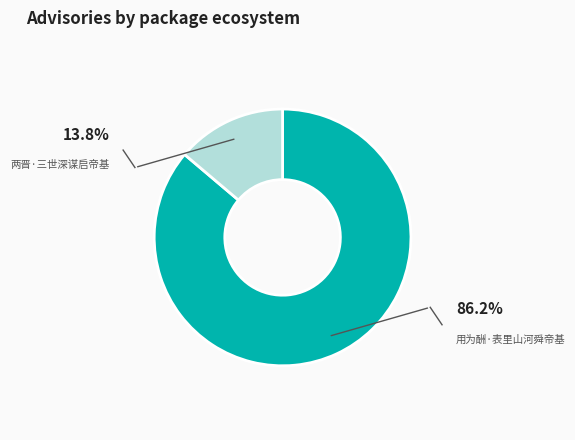

To the nearest percent, what is the combined percentage of 用为酬·表里山河舜帝基 and 两晋·三世深谋启帝基?

100%